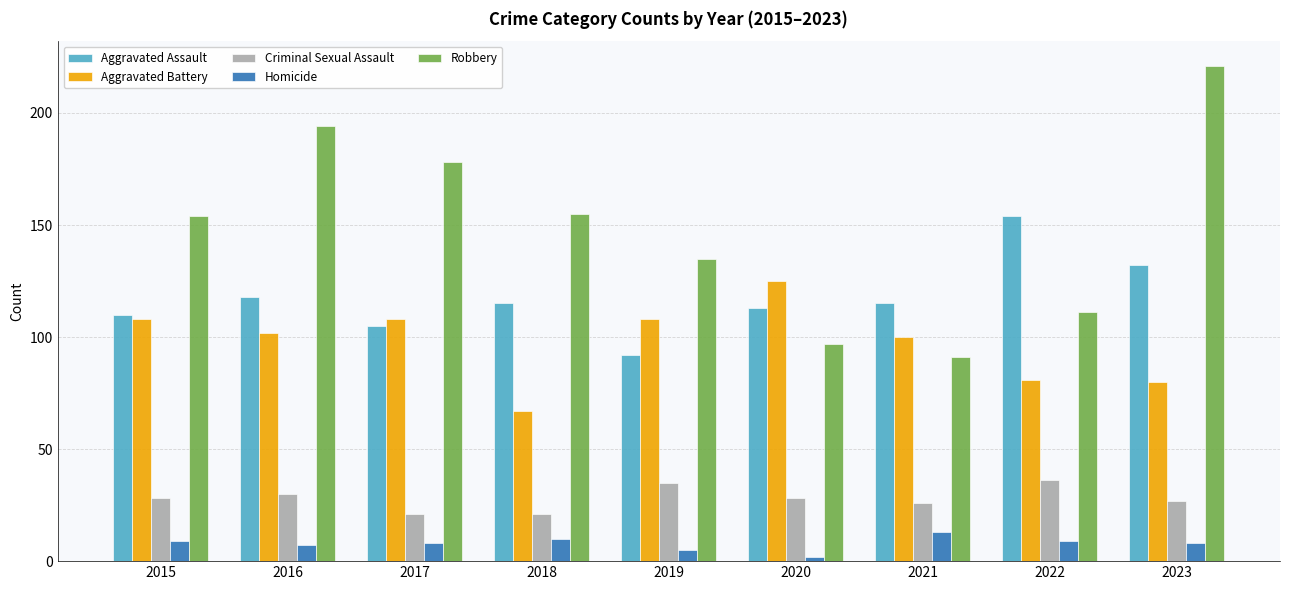

List the series in order of their peak value, highest first.

Robbery, Aggravated Assault, Aggravated Battery, Criminal Sexual Assault, Homicide